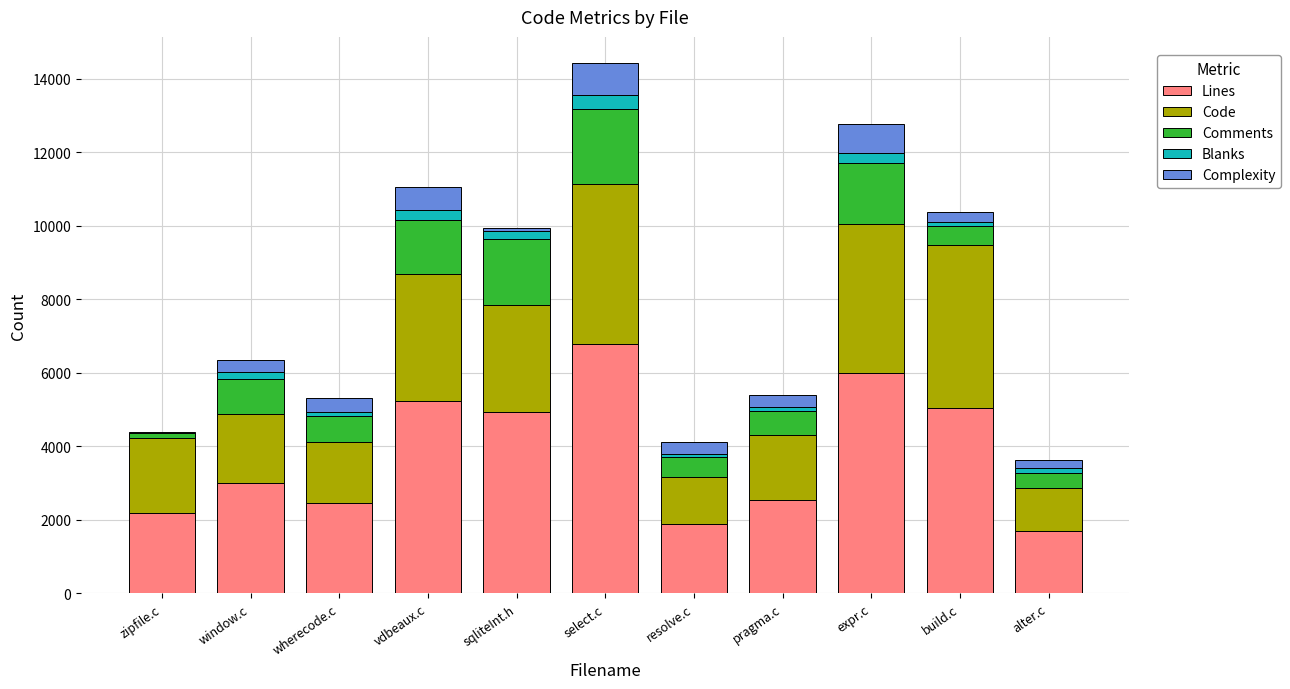

At which category is the sum across all series the highest?

select.c